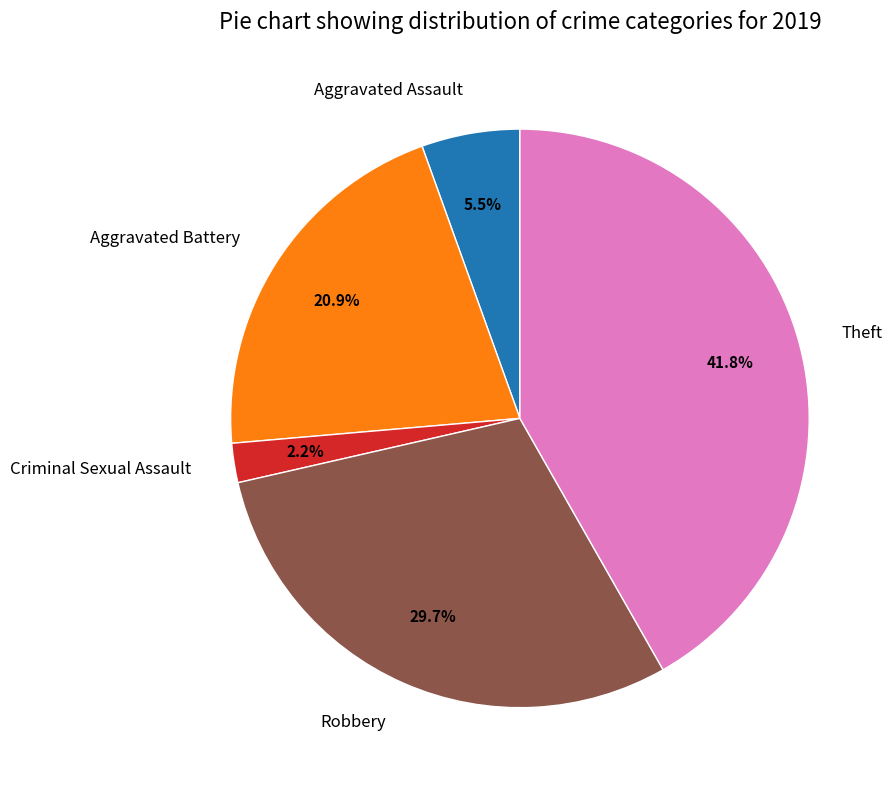

The Theft slice represents 50% of the pie. True or false?

False